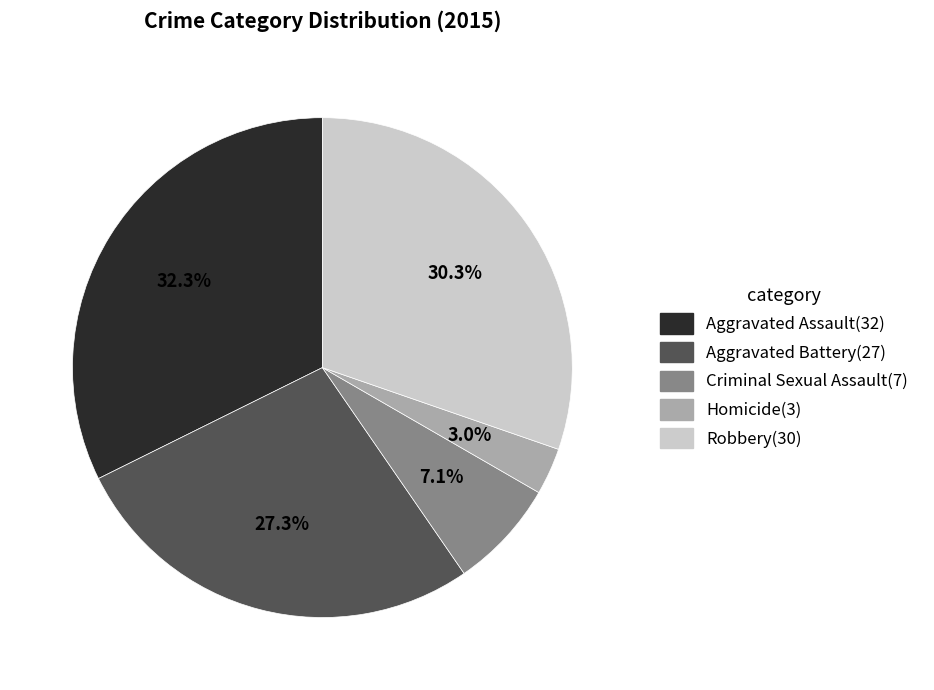

What is the ratio of the value at Criminal Sexual Assault to the value at Aggravated Battery?

0.3